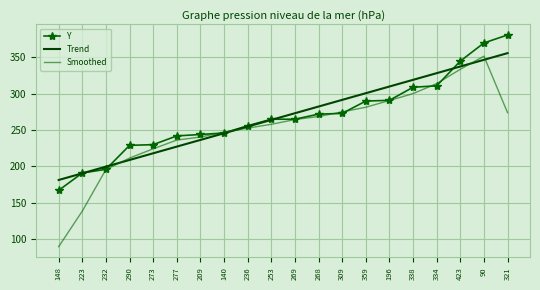

Between which two adjacent categories do Trend and Smoothed first intersect?

232 and 290